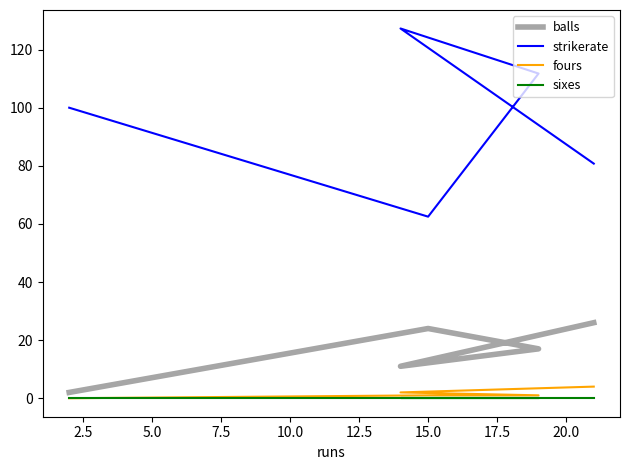

Read the fours value at 5.0.

1.0